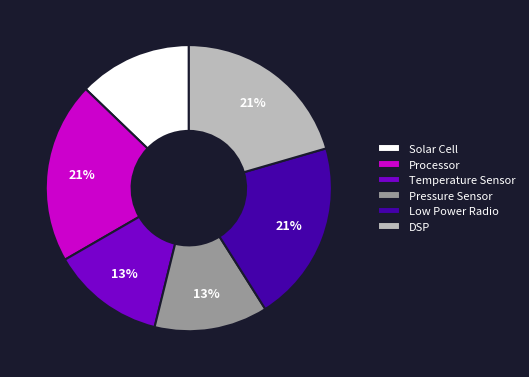

What percentage is the Temperature Sensor slice, to the nearest percent?

13%